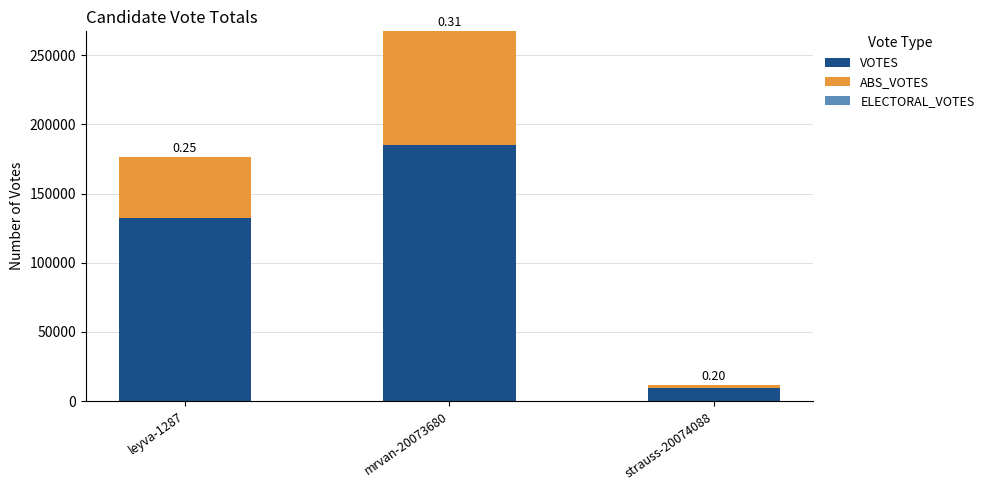

At strauss-20074088, list the series in order from largest to smallest.

VOTES, ABS_VOTES, ELECTORAL_VOTES